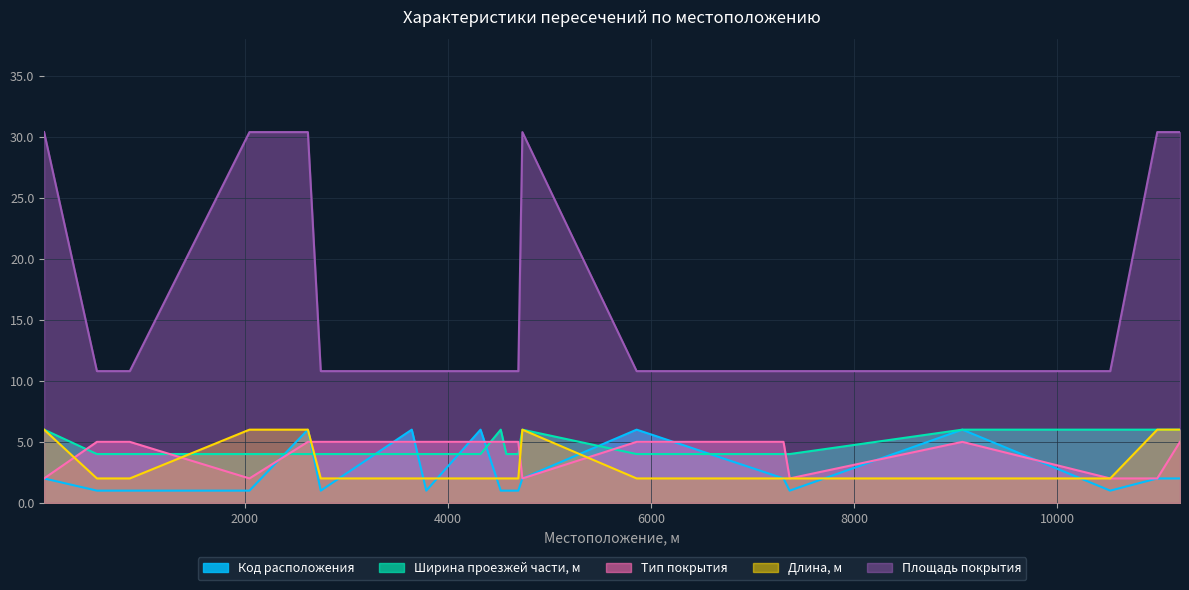

What is the sum of the Код расположения values at 10986 and 4735?

4.0